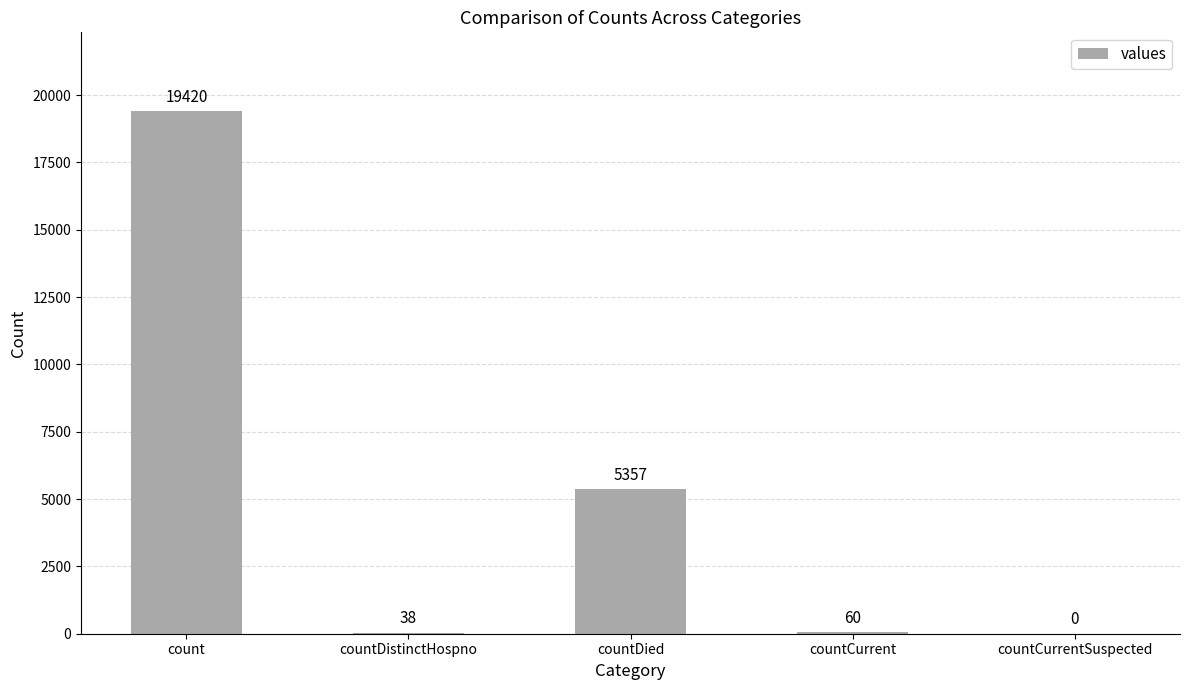

True or false: the data shows 5357 at countDied.

True